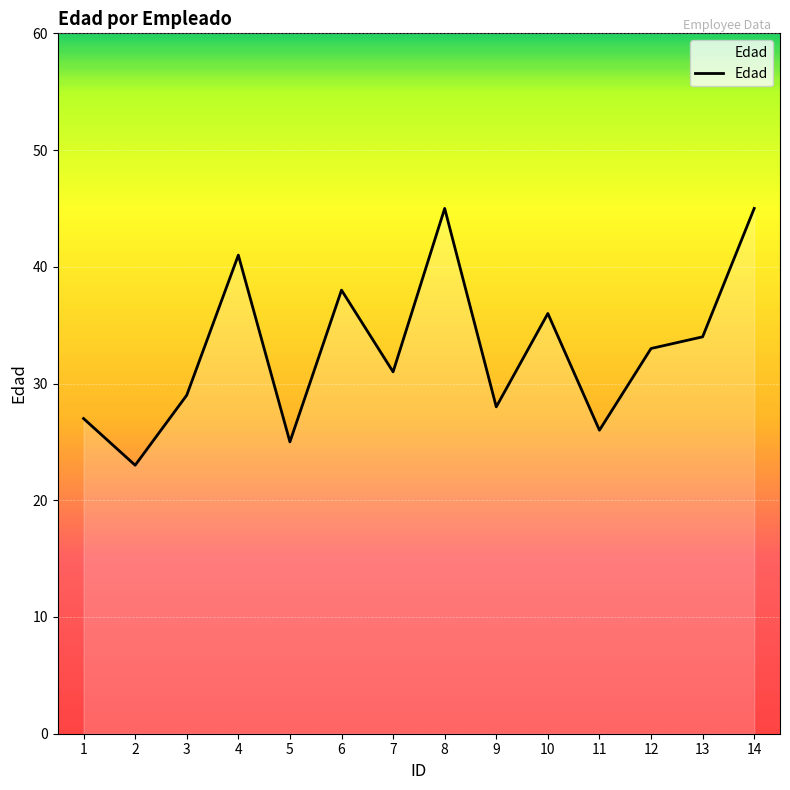

Reading right to left, transcribe all the data shown in this chart.

14=45	13=34	12=33	11=26	10=36	9=28	8=45	7=31	6=38	5=25	4=41	3=29	2=23	1=27